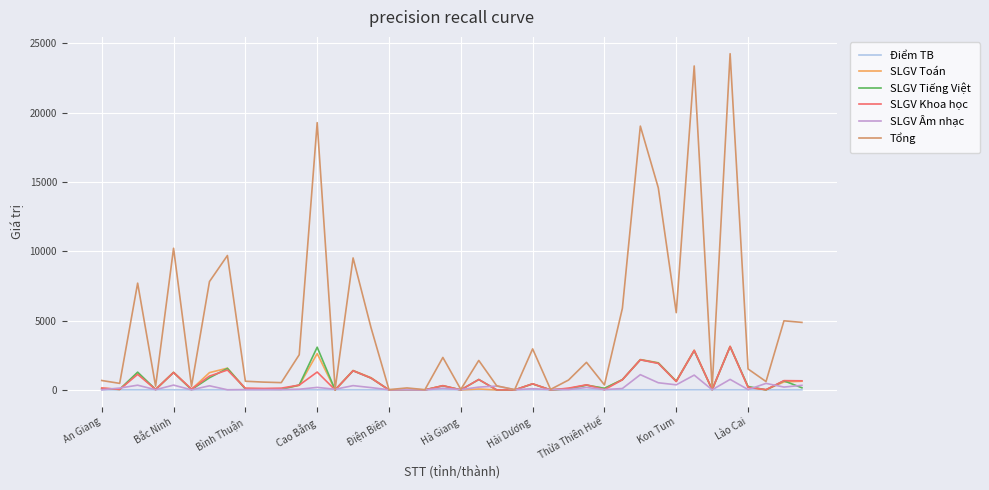

What is the sum of all SLGV Âm nhạc values?

8006.0